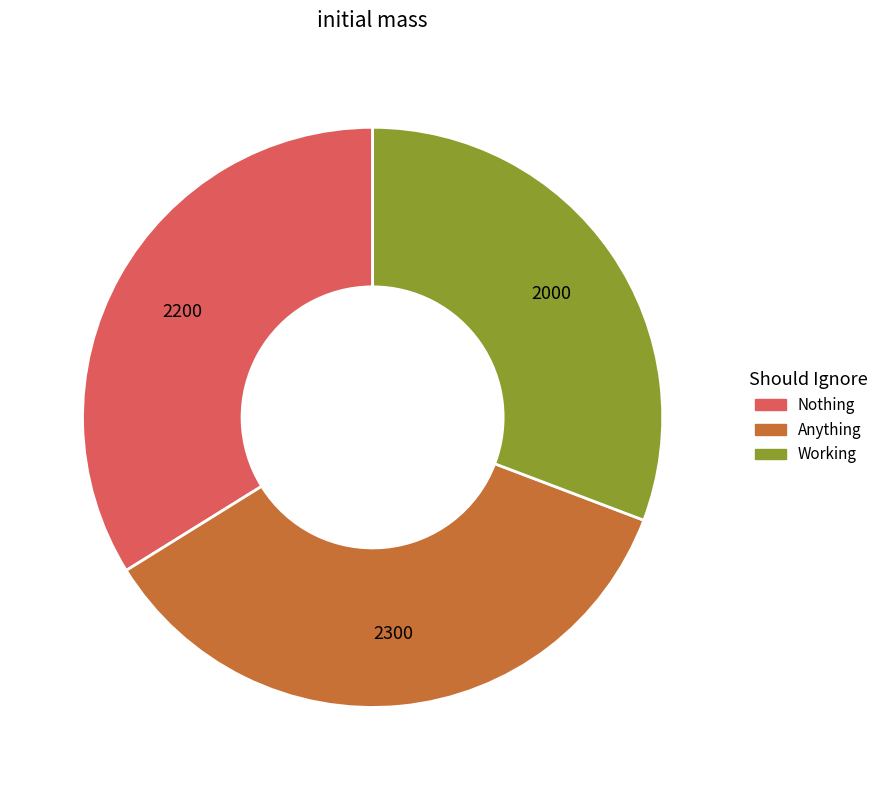

How many segments does this pie chart have?

3